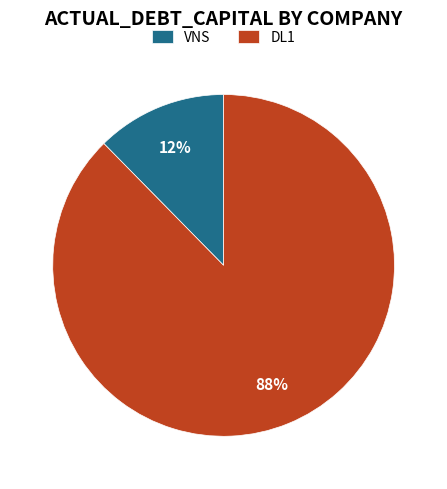

What is the majority slice?

DL1